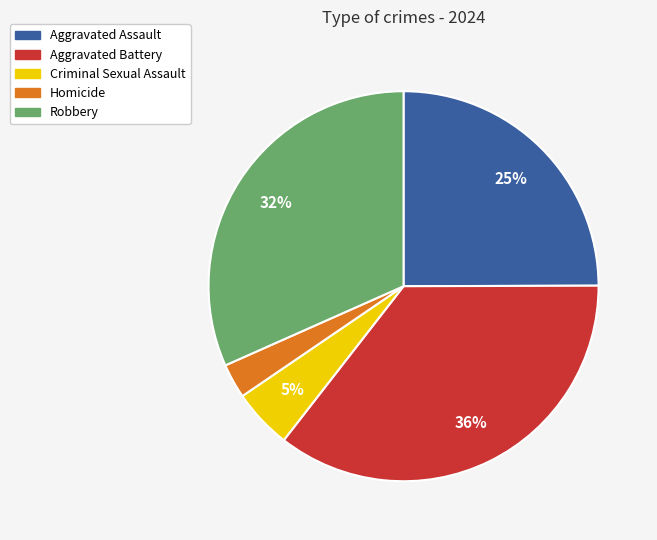

How many slices are in this pie chart?

5